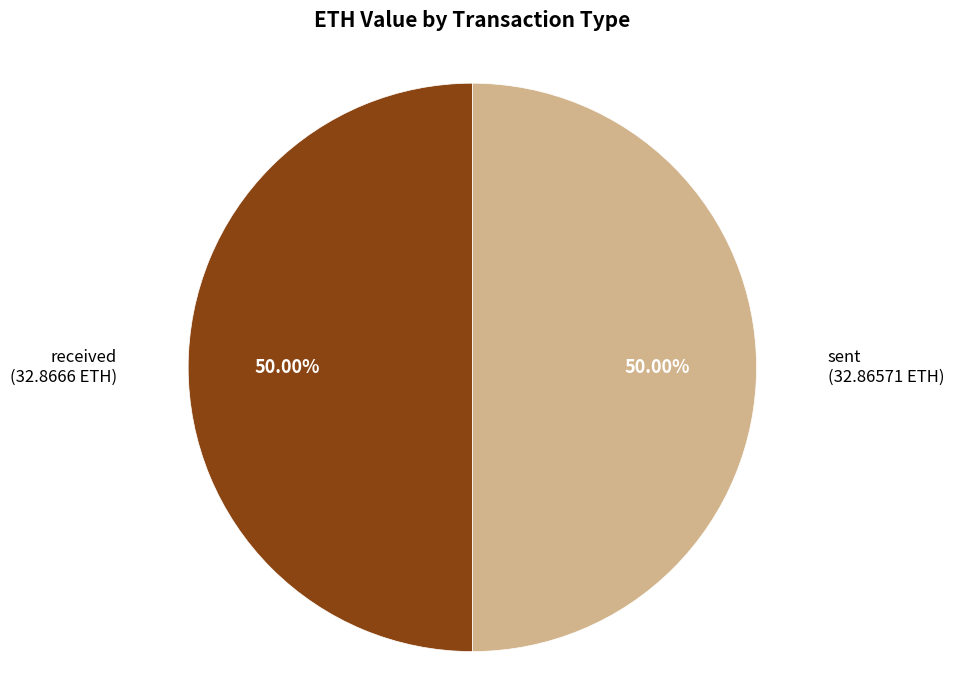

What is the ratio of the value at sent (32.86571 ETH) to the value at received (32.8666 ETH)?

1.0